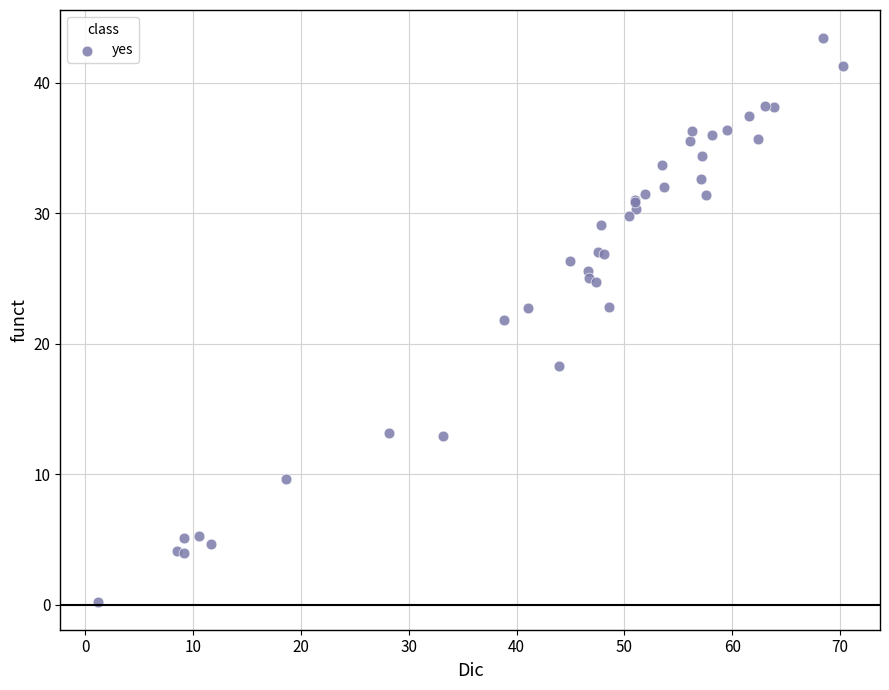

What Y value in the scatter plot is closest to 21?

21.8